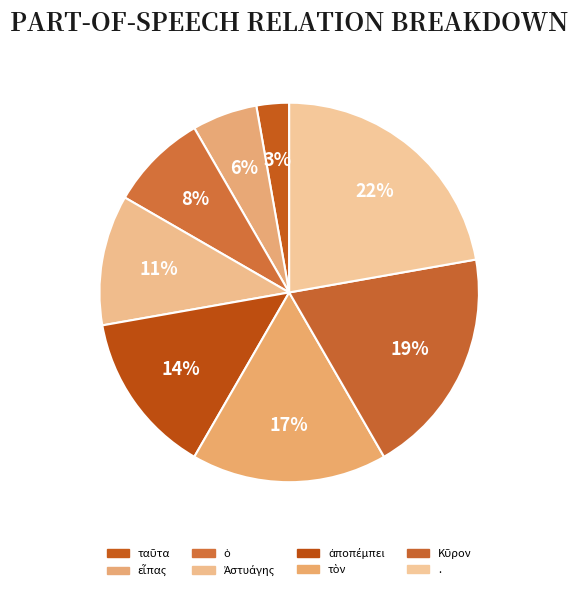

Which category has the biggest portion of the pie?

.